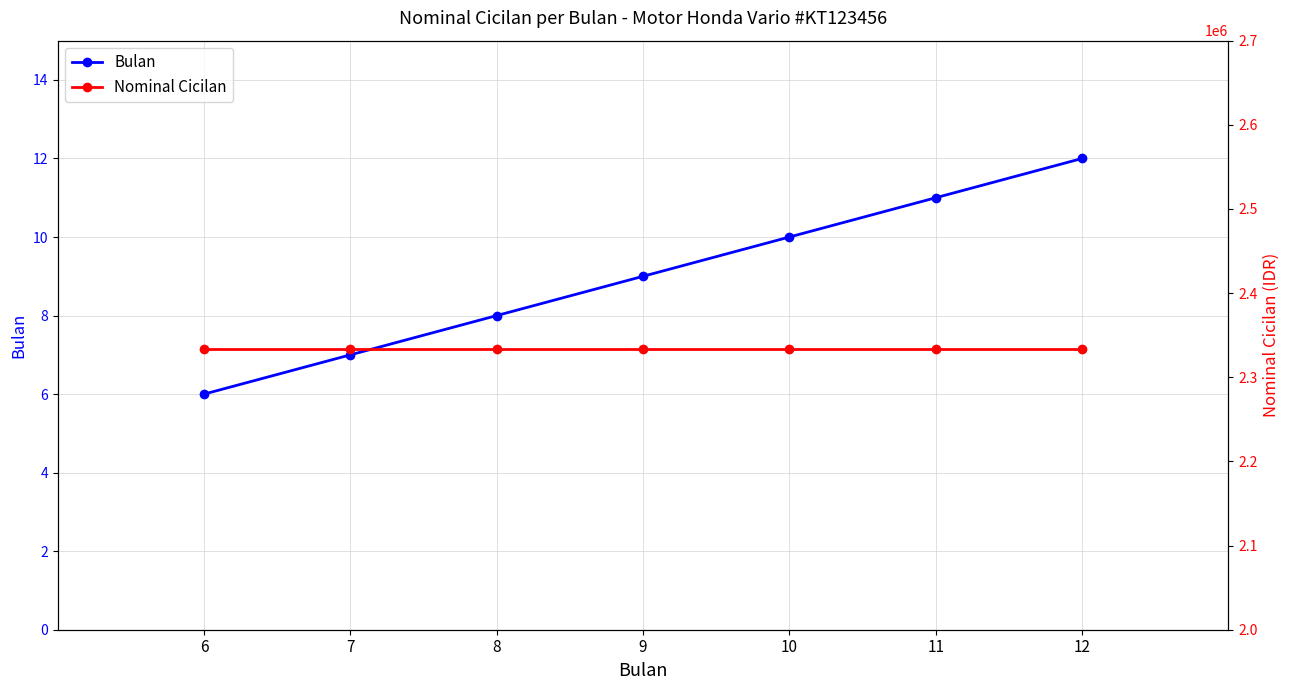

True or false: Bulan has a value of 4 at 11.

False